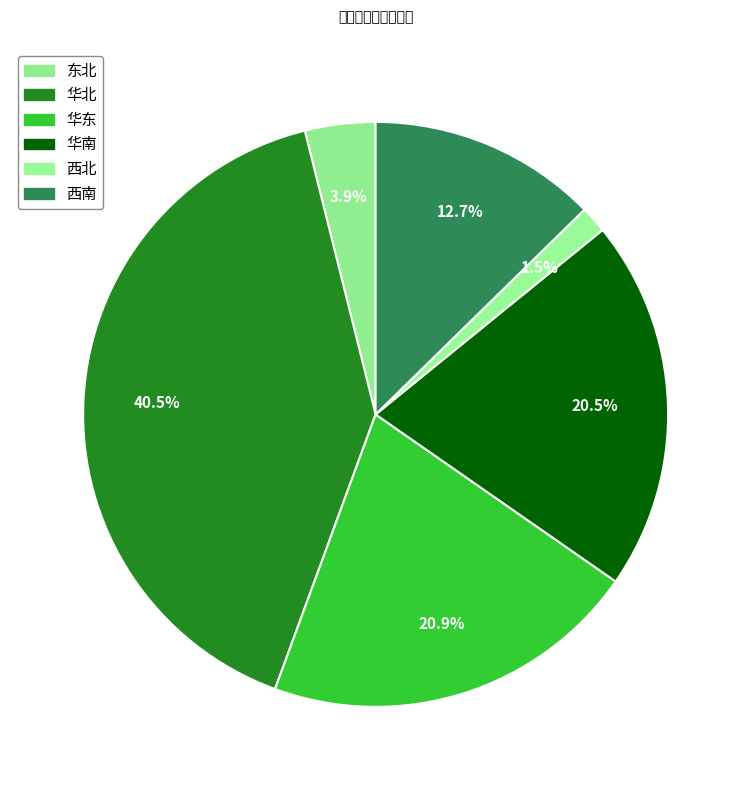

True or false: 东北 accounts for 15% of the total.

False